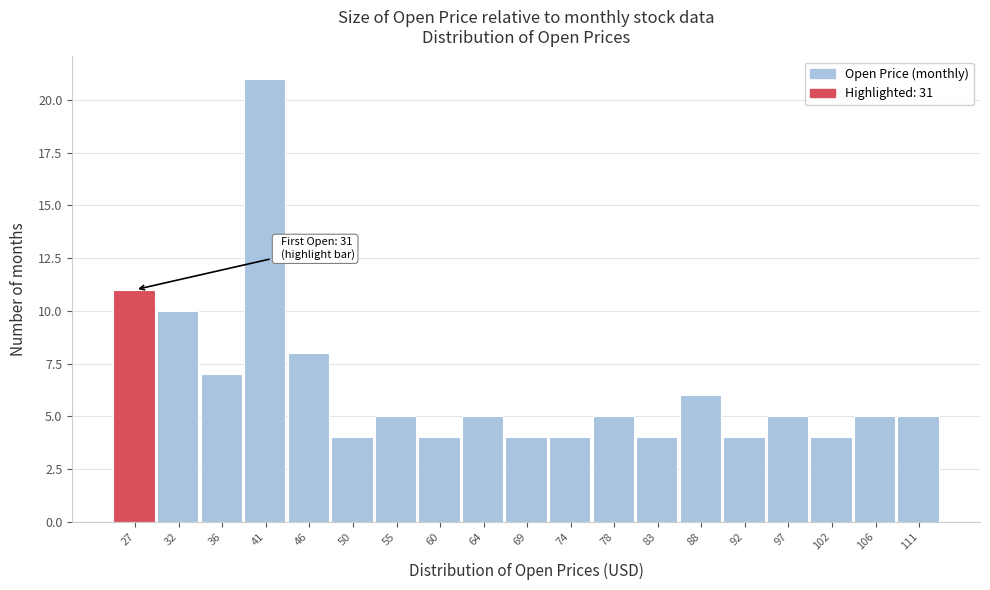

Reading left to right, transcribe all the data shown in this chart.

11	10	7	21	8	4	5	4	5	4	4	5	4	6	4	5	4	5	5